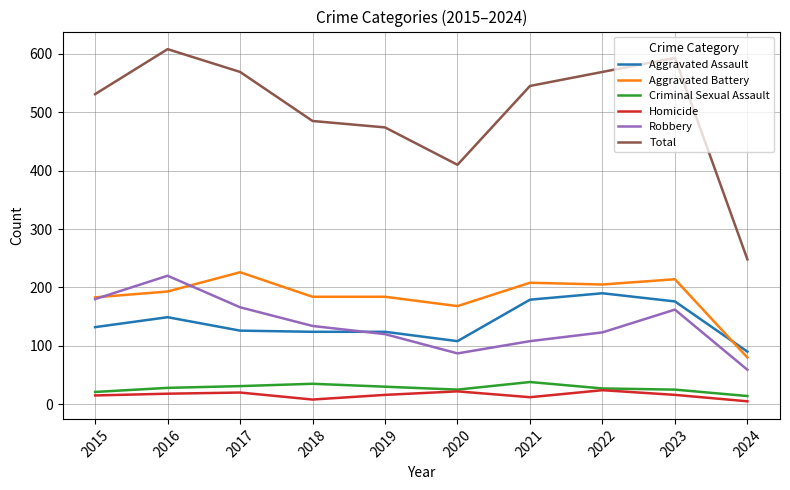

List the series in order of their peak value, highest first.

Total, Aggravated Battery, Robbery, Aggravated Assault, Criminal Sexual Assault, Homicide